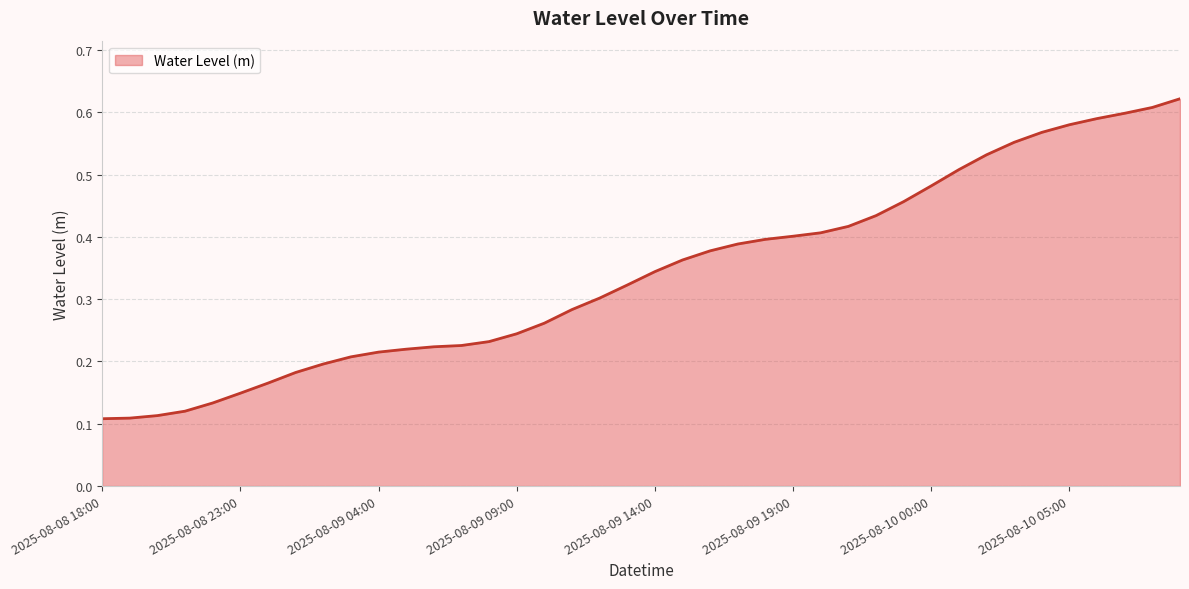

Does the chart have visible grid lines?

Yes